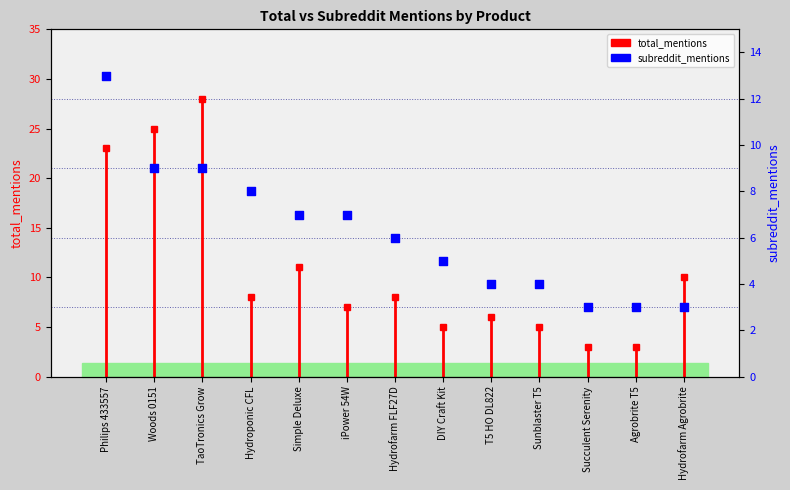

Which has a higher value, Agrobrite T5 or Simple Deluxe?

Simple Deluxe